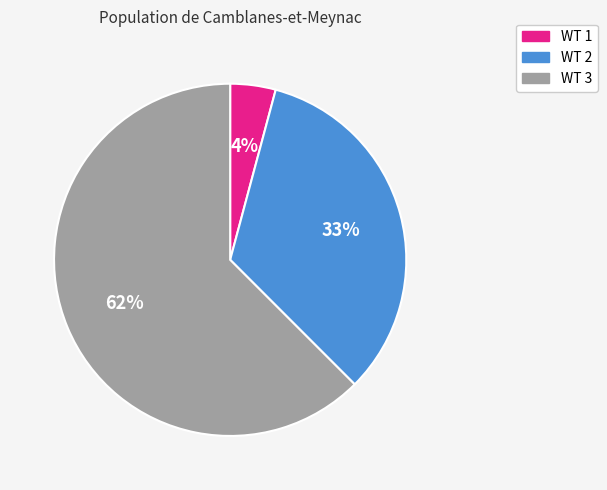

How many segments does this pie chart have?

3